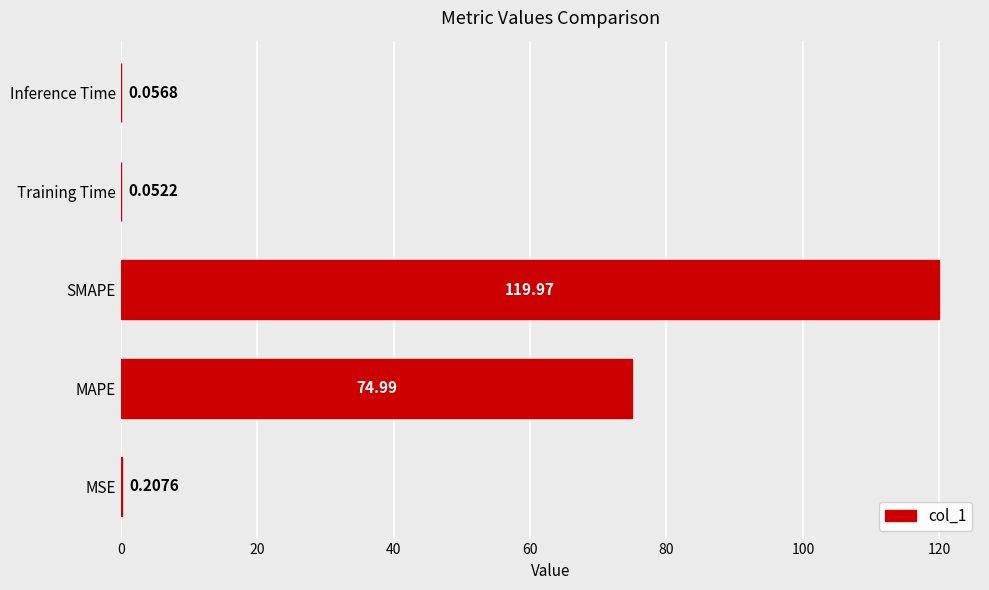

How many series are shown in this chart?

1